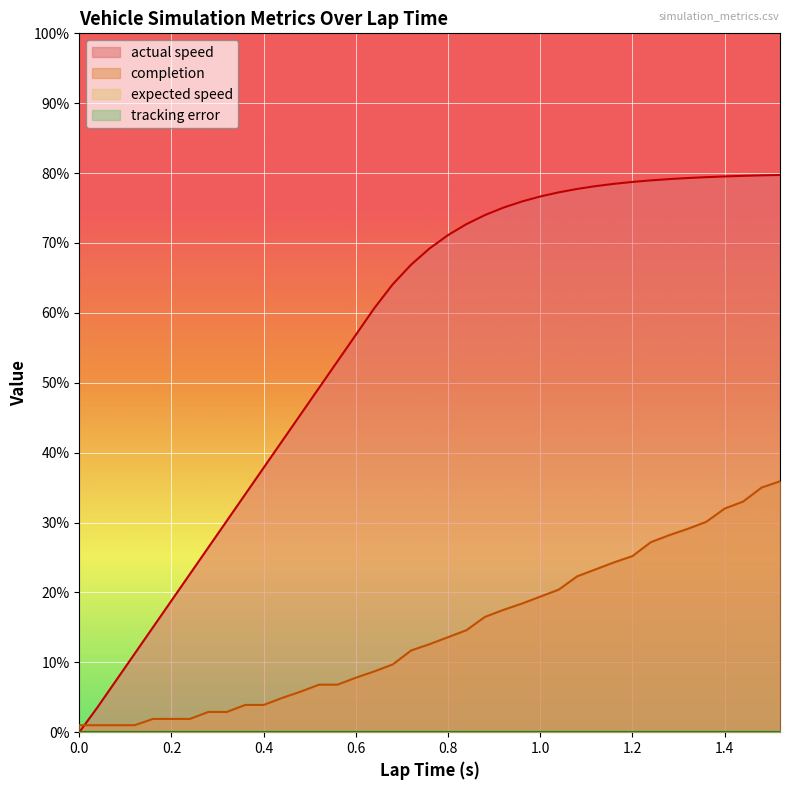

What is the sum of the actual speed values at 1.12 and 0.96?

15.4